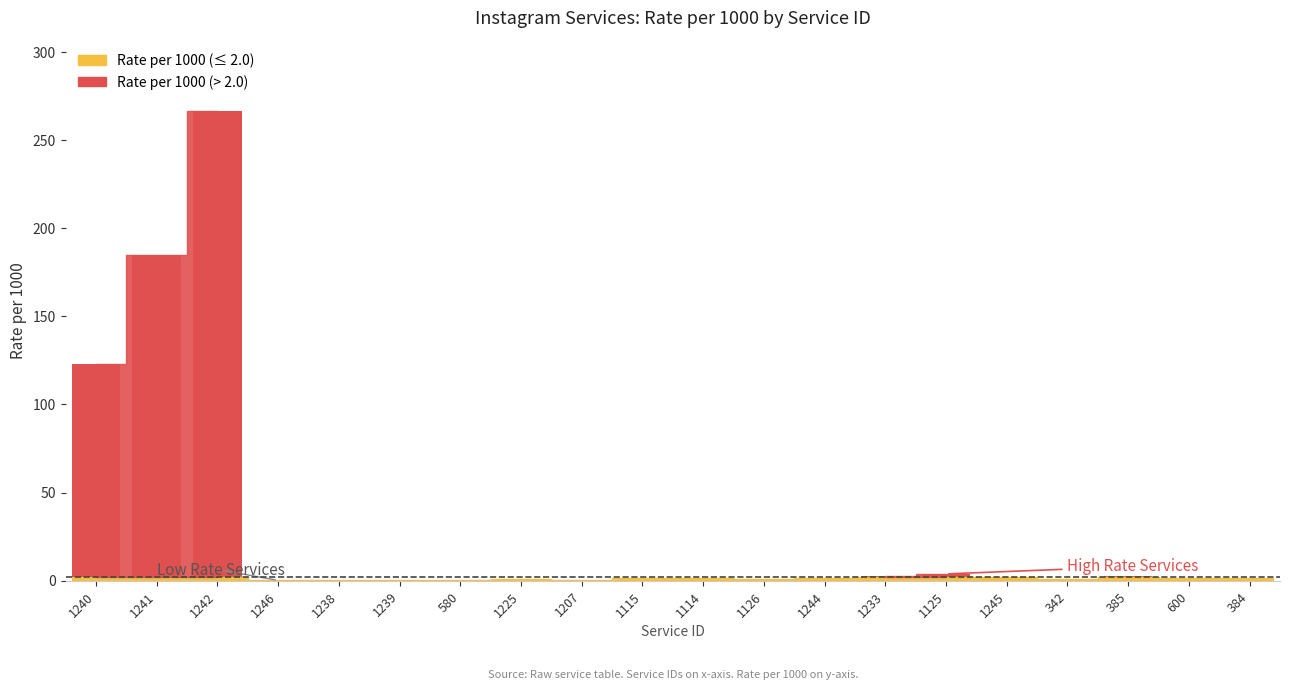

Does the chart contain any negative values?

No